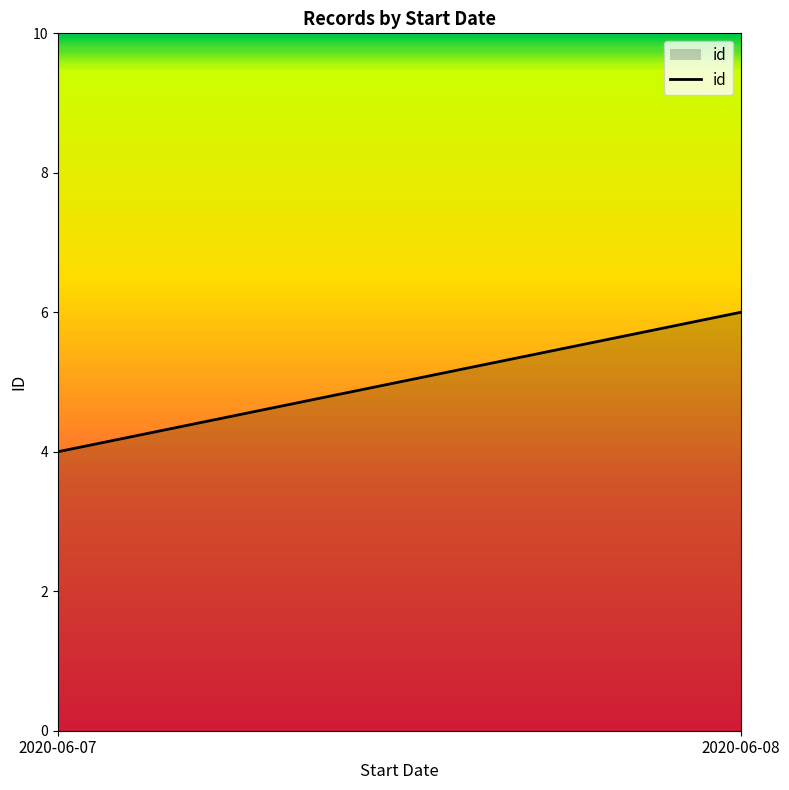

Reading right to left, extract all data points from this chart.

6	4